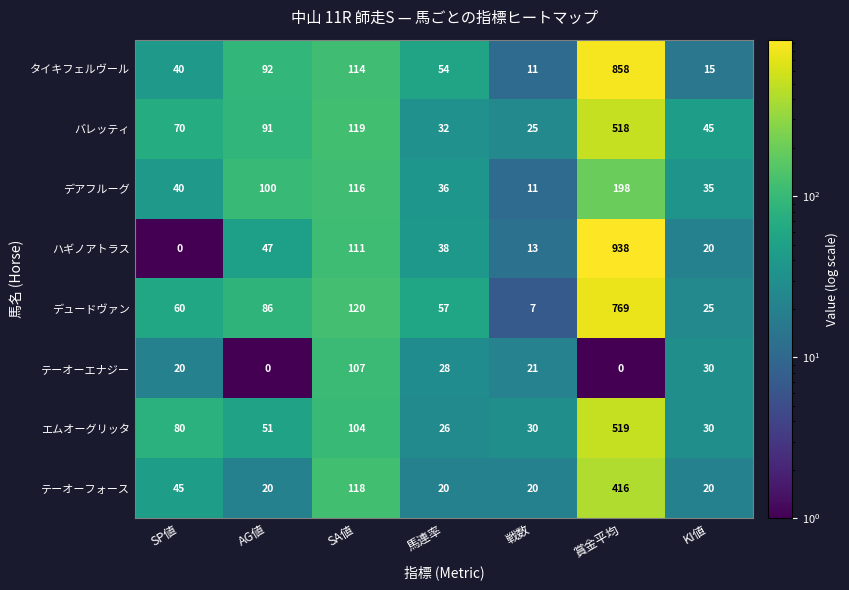

At which label is テーオーフォース closest to 218?

SA値